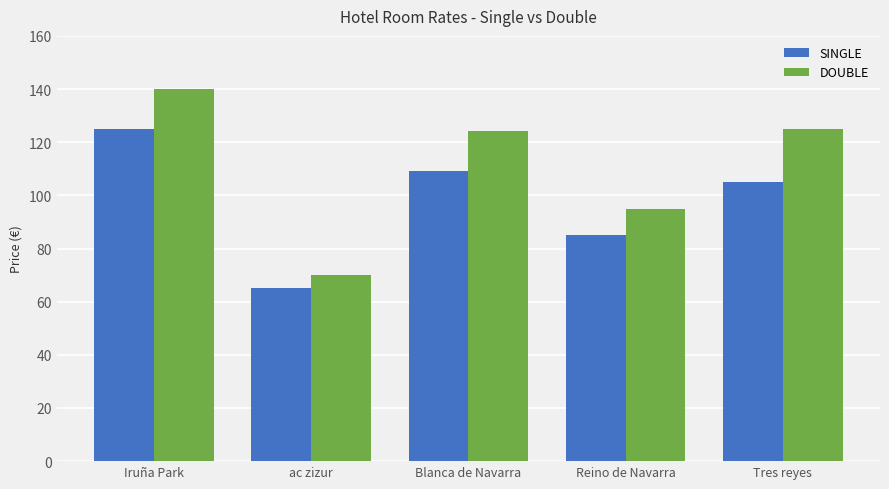

Between Blanca de Navarra and Reino de Navarra, which series saw the biggest shift?

DOUBLE